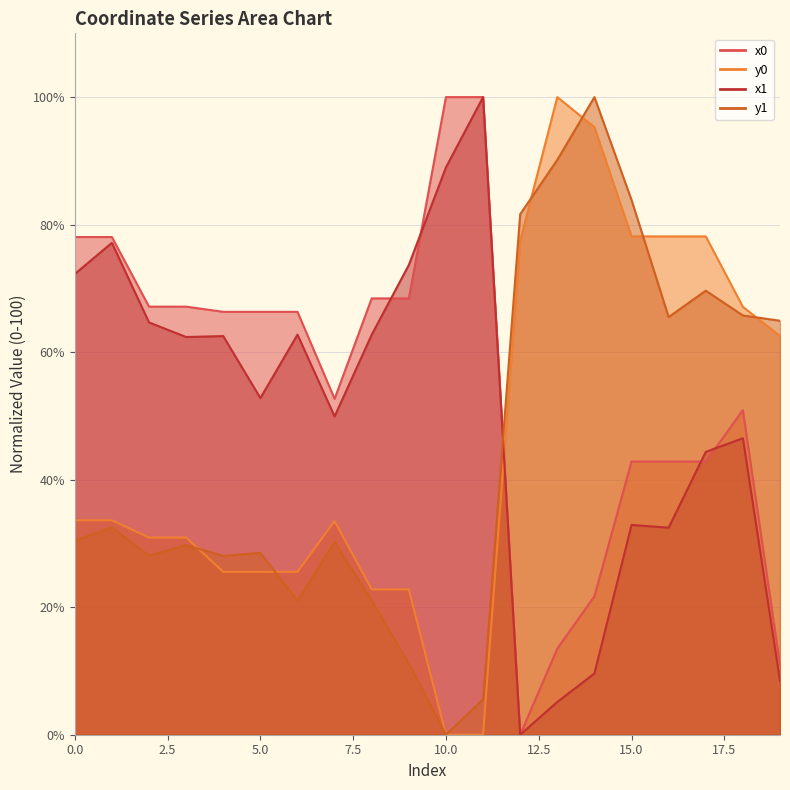

What is the difference between the x0 values at 4 and 18?

15.4